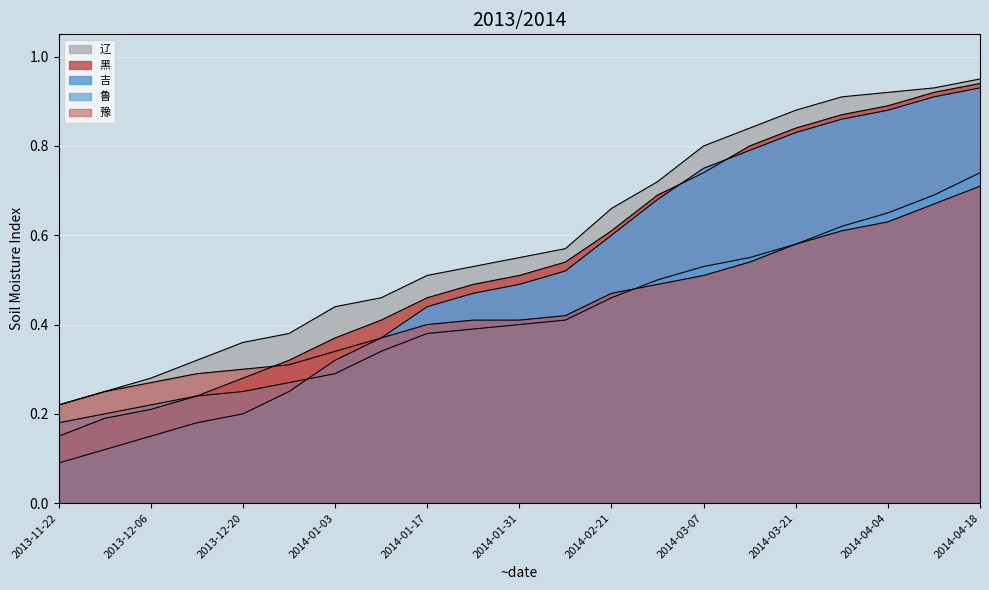

What is the difference between the maximum and minimum values in the 黑 series?

0.8